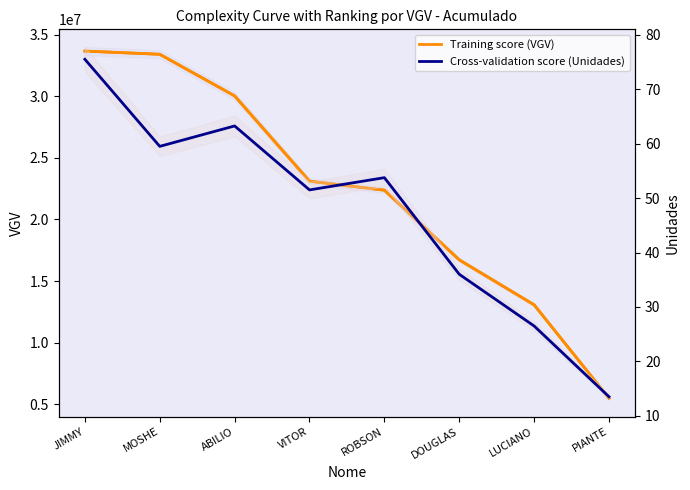

Reading left to right, transcribe all the data shown in this chart.

VGV: JIMMY=33655170.5	MOSHE=33395358.6	ABILIO=30019724.6	VITOR=23103387.9	ROBSON=22370803.4	DOUGLAS=16718501.8	LUCIANO=13069017.1	PIANTE=5490159.5
VGV (Training score): JIMMY=33655170.5	MOSHE=33395358.6	ABILIO=30019724.6	VITOR=23103387.9	ROBSON=22370803.4	DOUGLAS=16718501.8	LUCIANO=13069017.1	PIANTE=5490159.5
Unidades (Cross-validation score): JIMMY=75.5	MOSHE=59.5	ABILIO=63.2	VITOR=51.5	ROBSON=53.8	DOUGLAS=36.0	LUCIANO=26.5	PIANTE=13.5